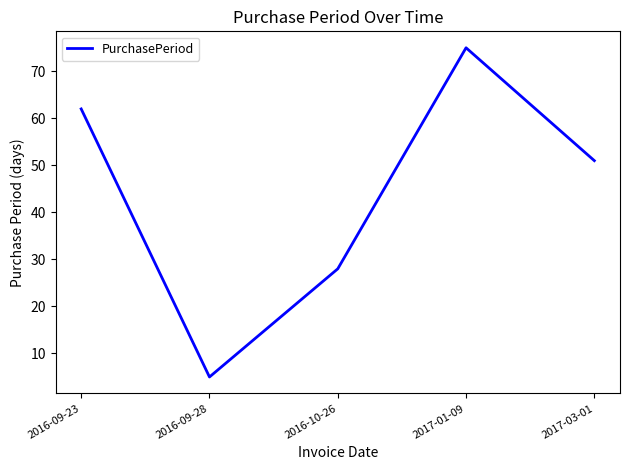

What position from the left is 2017-03-01?

5